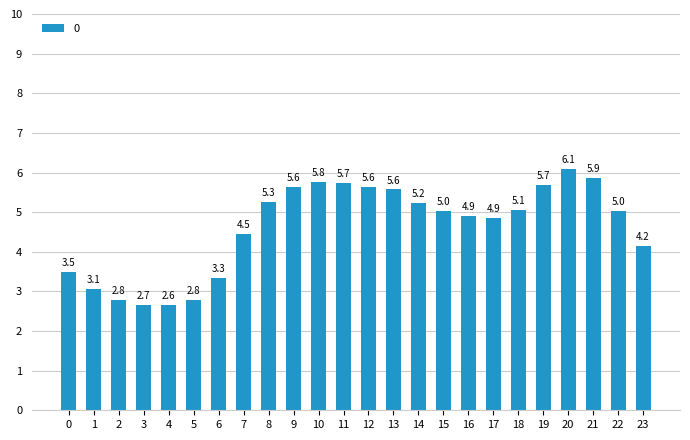

Which label corresponds to the largest value in the chart?

20